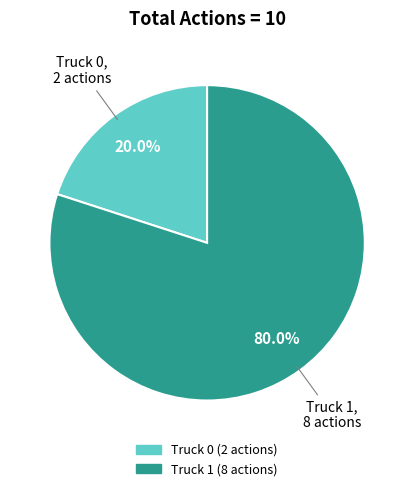

Do Truck 0 and Truck 1 together represent more than half of the pie?

Yes